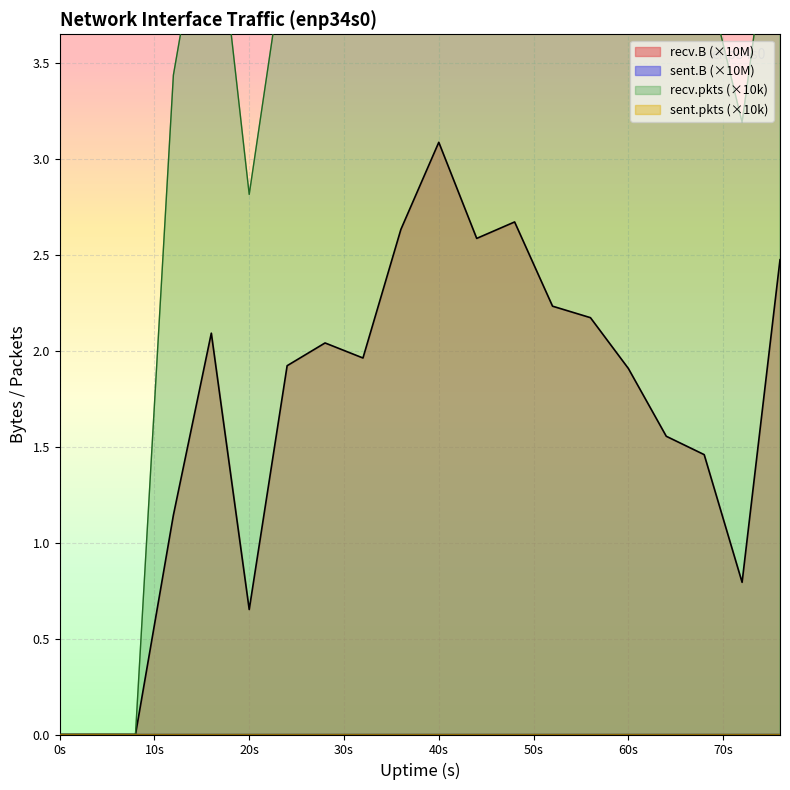

What is the total value across all series at 16?

6.7